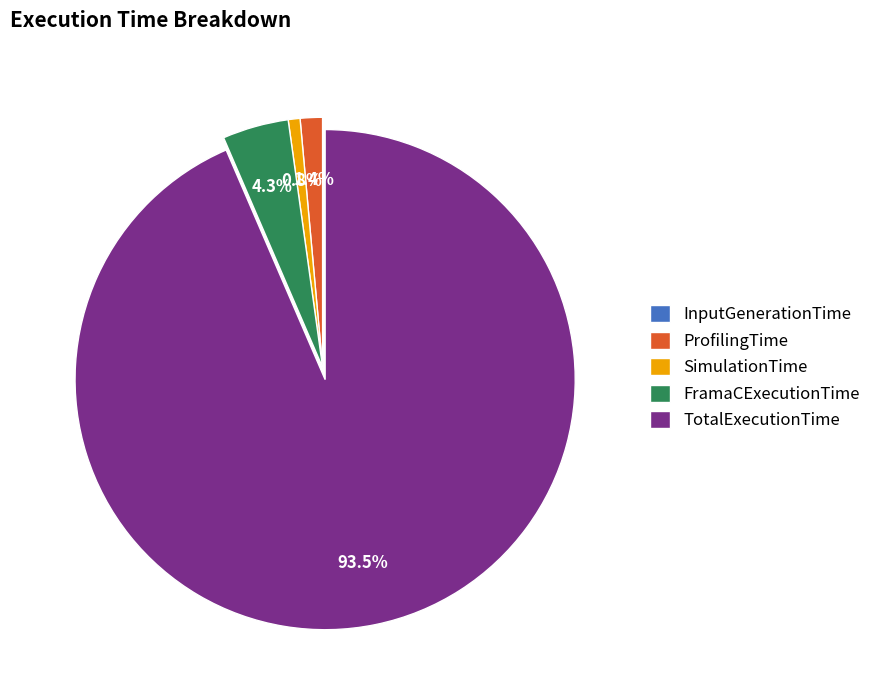

The ProfilingTime slice represents 13% of the pie. True or false?

False